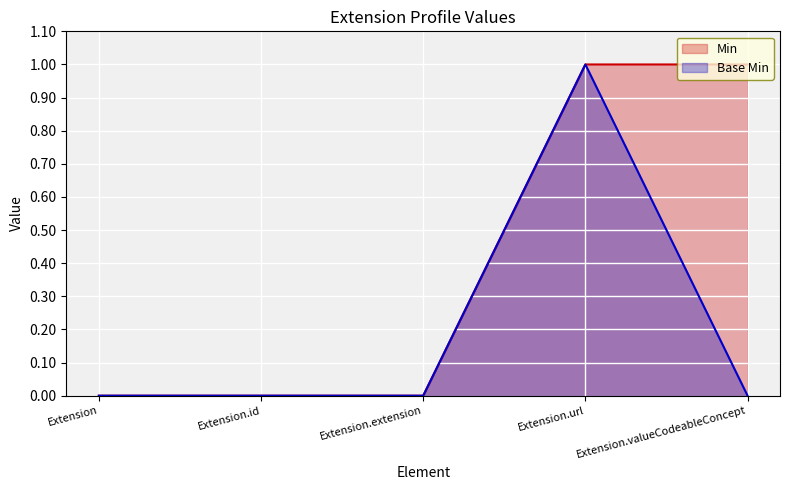

Which series has the largest total across all categories?

Min